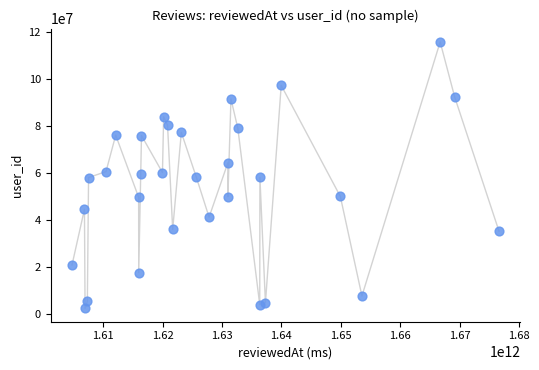

What is the range of X values (max minus min)?

71869247828